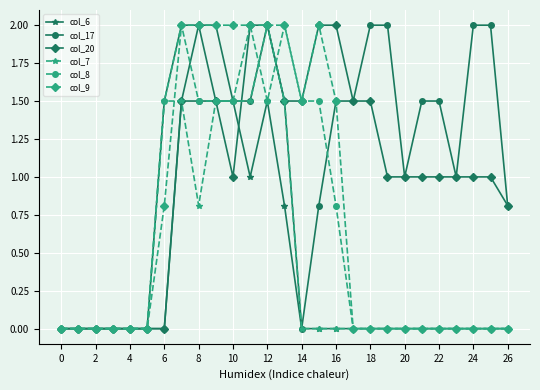

What is the maximum value shown in the chart?

2.0